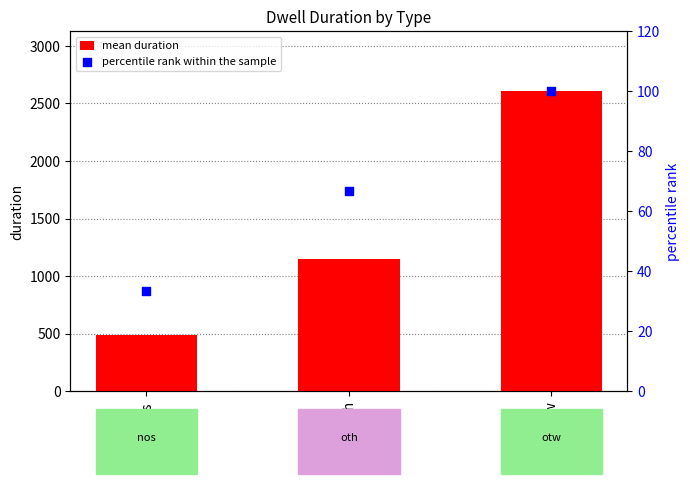

What is the total value across all series at nos?

518.4